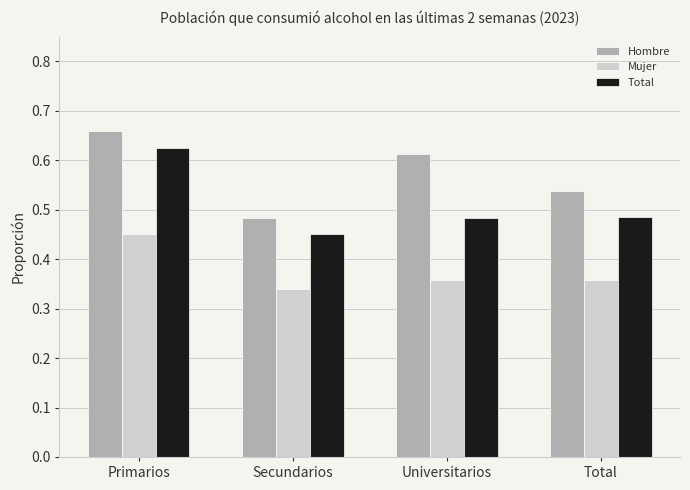

Which category has the highest value across all series?

Primarios